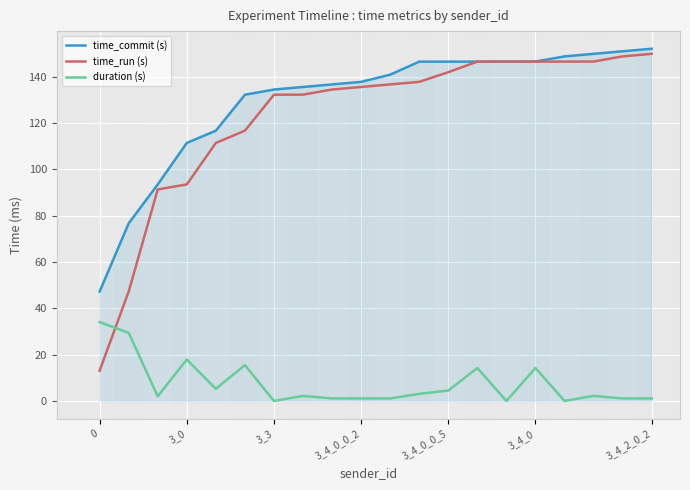

What is the difference between the maximum and minimum values in the duration (s) series?

34.0